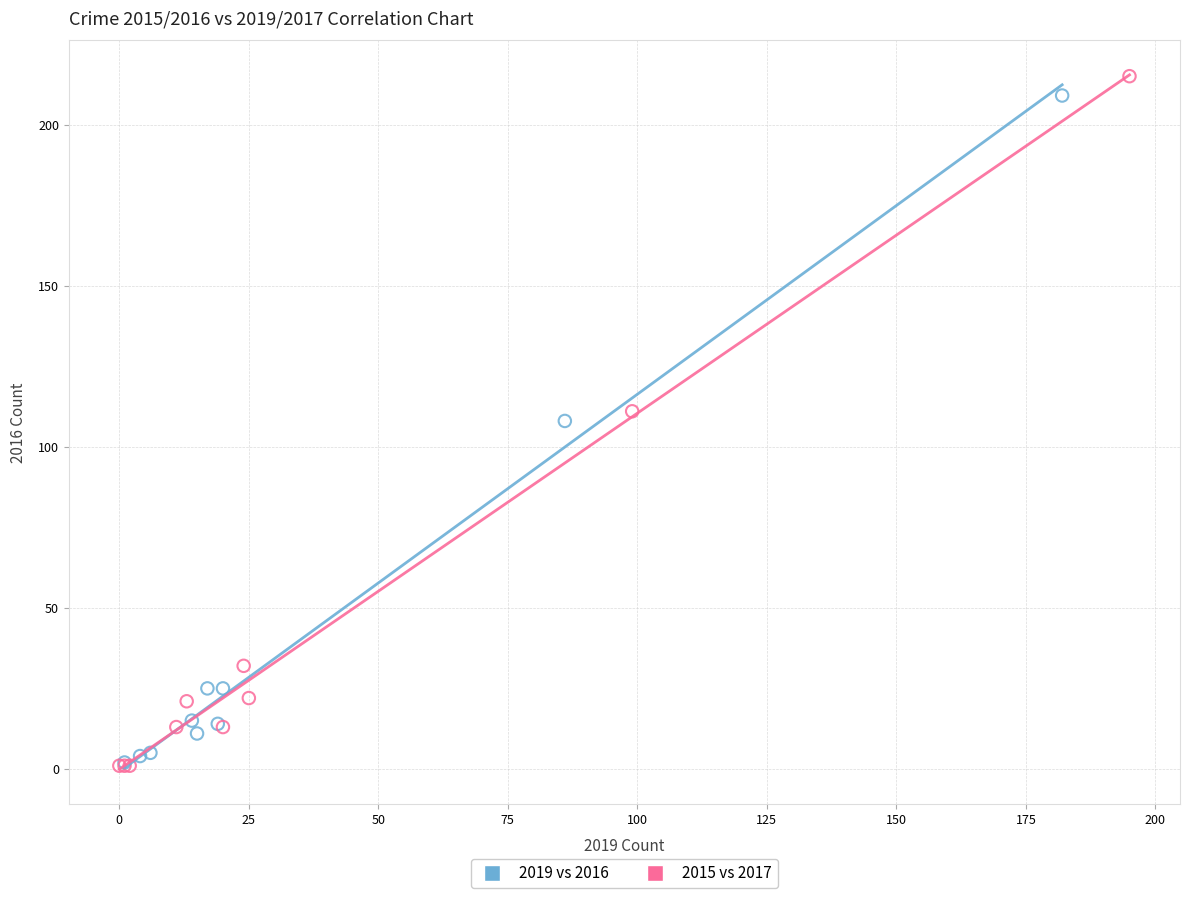

What are all the series names shown in the legend?

2019 vs 2016, 2015 vs 2017